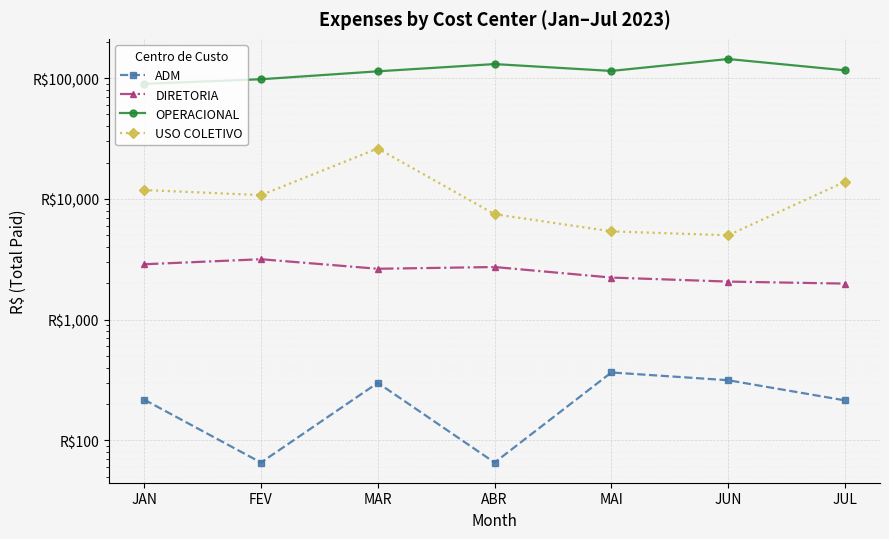

Reading left to right, extract all data points from this chart.

ADM: JAN=217.6	FEV=65.6	MAR=299.8	ABR=65.6	MAI=365.4	JUN=315.1	JUL=214.6
DIRETORIA: JAN=2874.6	FEV=3164.6	MAR=2637.8	ABR=2727.9	MAI=2230.7	JUN=2066.2	JUL=1988.8
OPERACIONAL: JAN=89665.4	FEV=97833.5	MAR=113791.5	ABR=130627.6	MAI=114628.5	JUN=143858.2	JUL=115997.8
USO COLETIVO: JAN=11839.9	FEV=10742.8	MAR=26120.5	ABR=7468.6	MAI=5384.2	JUN=4994.2	JUL=13870.6